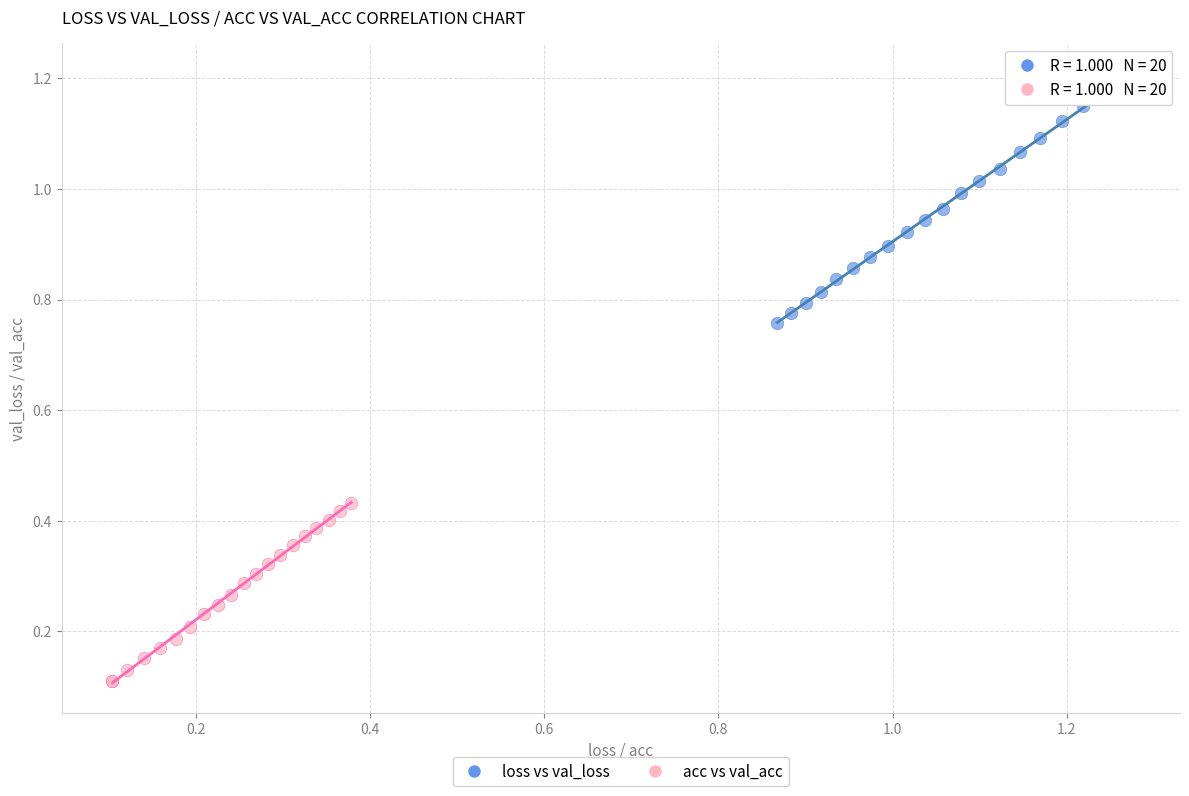

Which series contains the highest Y value?

loss vs val_loss